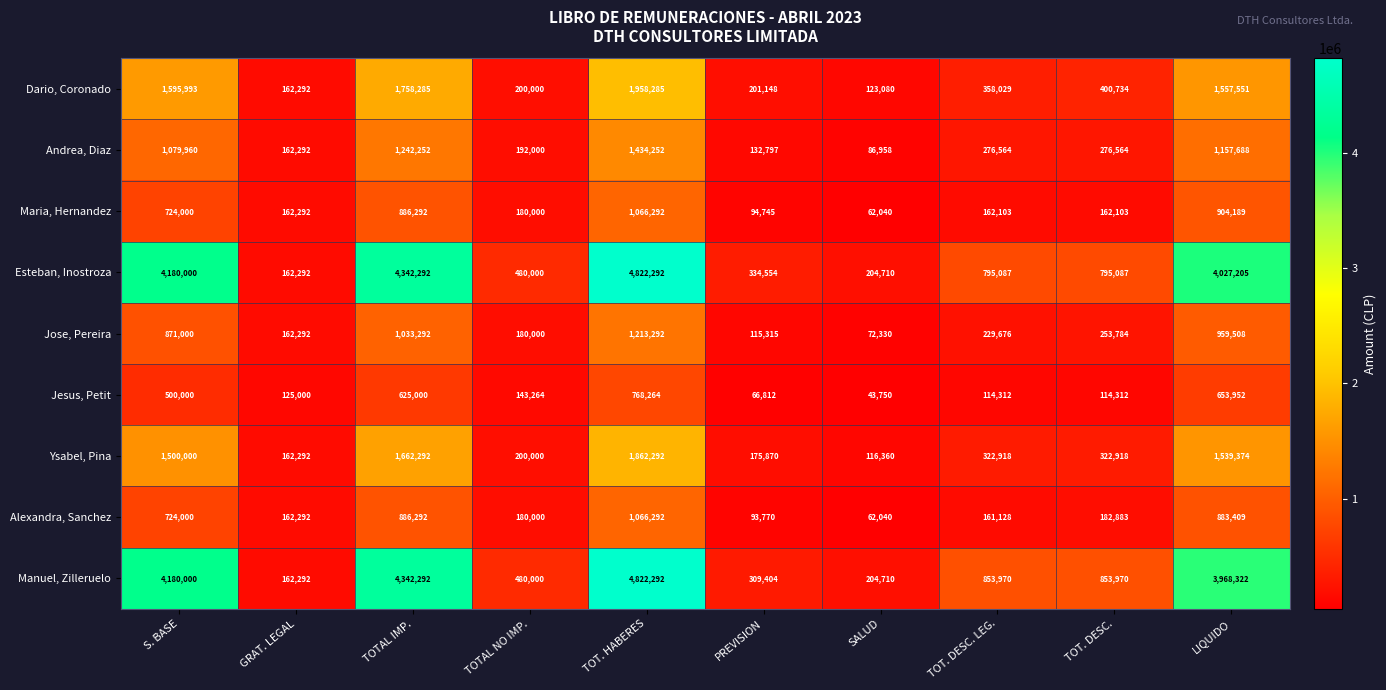

How many data points does each series have?

10